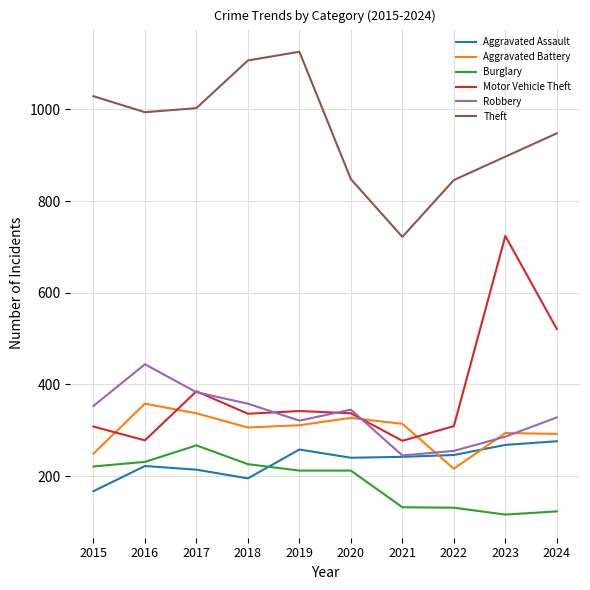

What is the highest value of the Aggravated Battery series?

358